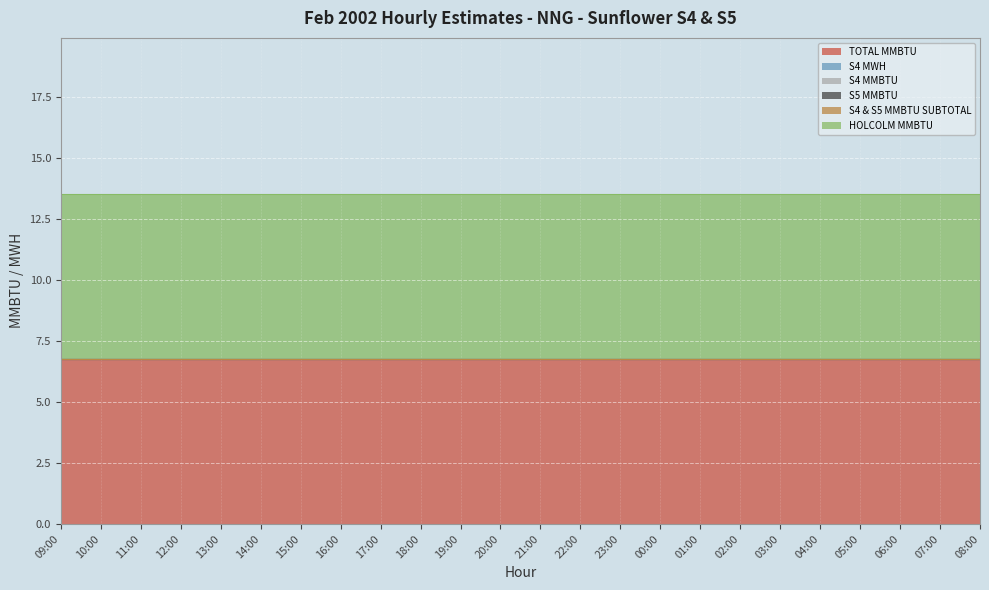

True or false: TOTAL MMBTU and S4 & S5 MMBTU SUBTOTAL intersect in this chart.

False